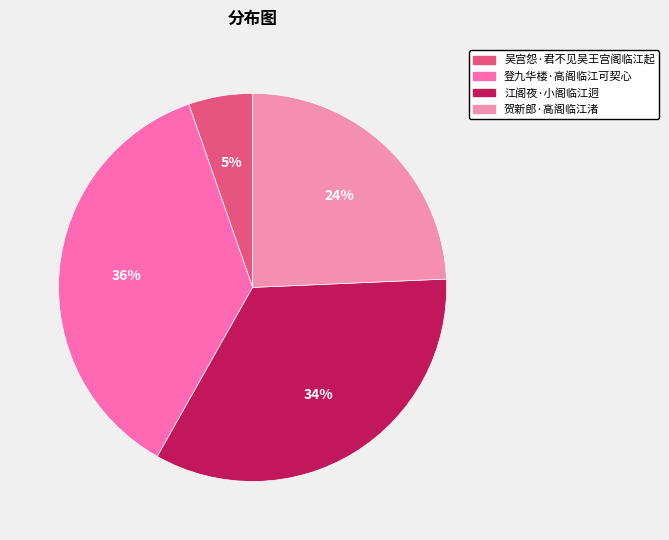

How many segments does this pie chart have?

4